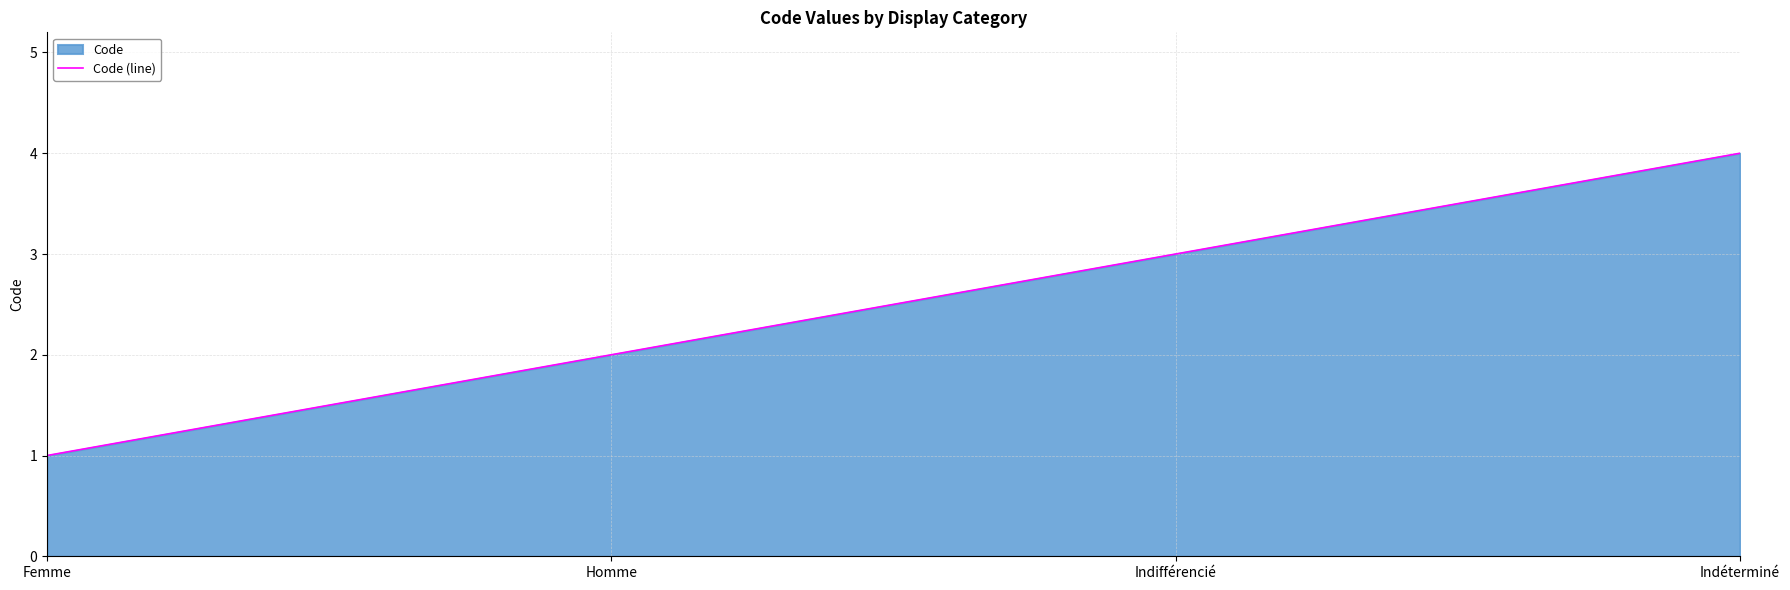

The value at Indéterminé is 4. True or false?

True